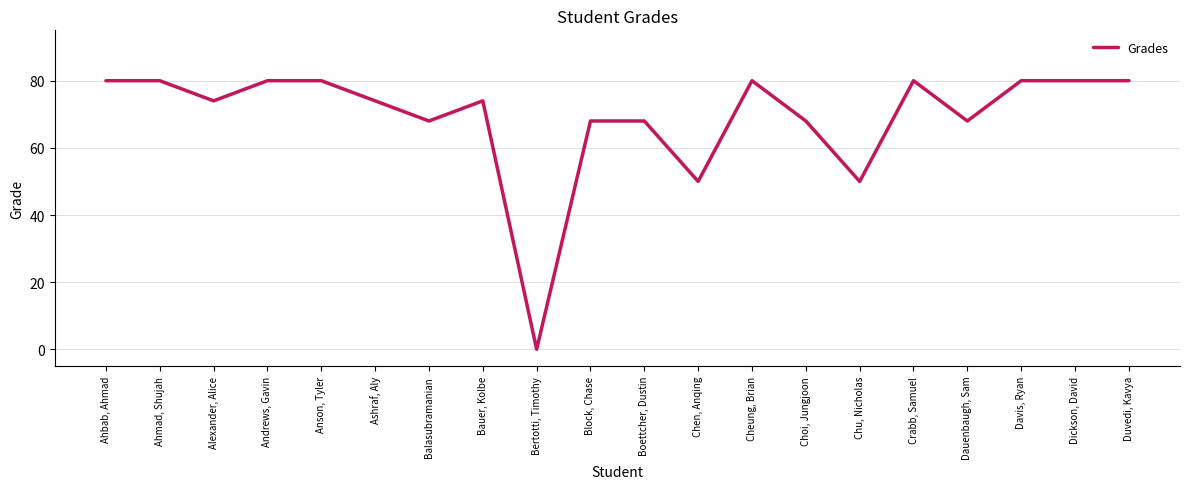

What is the greatest value displayed?

80